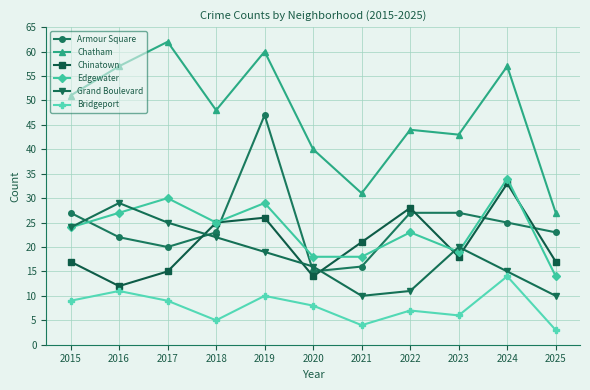

Reading left to right, list all the values displayed in this chart.

Armour Square: 2015=27	2016=22	2017=20	2018=23	2019=47	2020=15	2021=16	2022=27	2023=27	2024=25	2025=23
Chatham: 2015=51	2016=57	2017=62	2018=48	2019=60	2020=40	2021=31	2022=44	2023=43	2024=57	2025=27
Chinatown: 2015=17	2016=12	2017=15	2018=25	2019=26	2020=14	2021=21	2022=28	2023=18	2024=33	2025=17
Edgewater: 2015=24	2016=27	2017=30	2018=25	2019=29	2020=18	2021=18	2022=23	2023=19	2024=34	2025=14
Grand Boulevard: 2015=24	2016=29	2017=25	2018=22	2019=19	2020=16	2021=10	2022=11	2023=20	2024=15	2025=10
Bridgeport: 2015=9	2016=11	2017=9	2018=5	2019=10	2020=8	2021=4	2022=7	2023=6	2024=14	2025=3